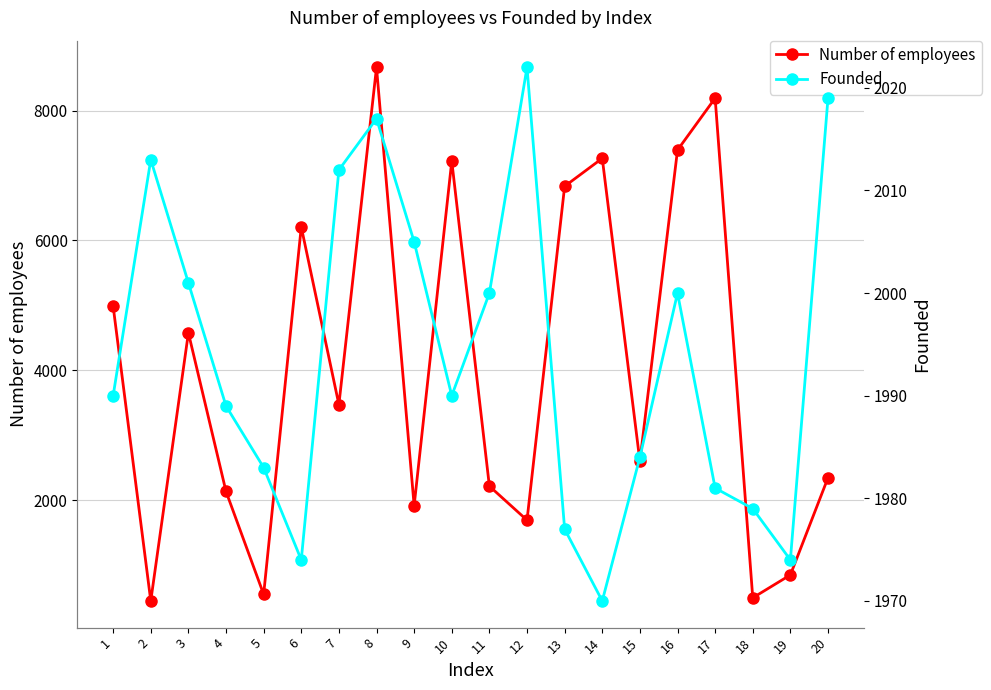

Rank the series at 6 from highest to lowest value.

Number of employees, Founded